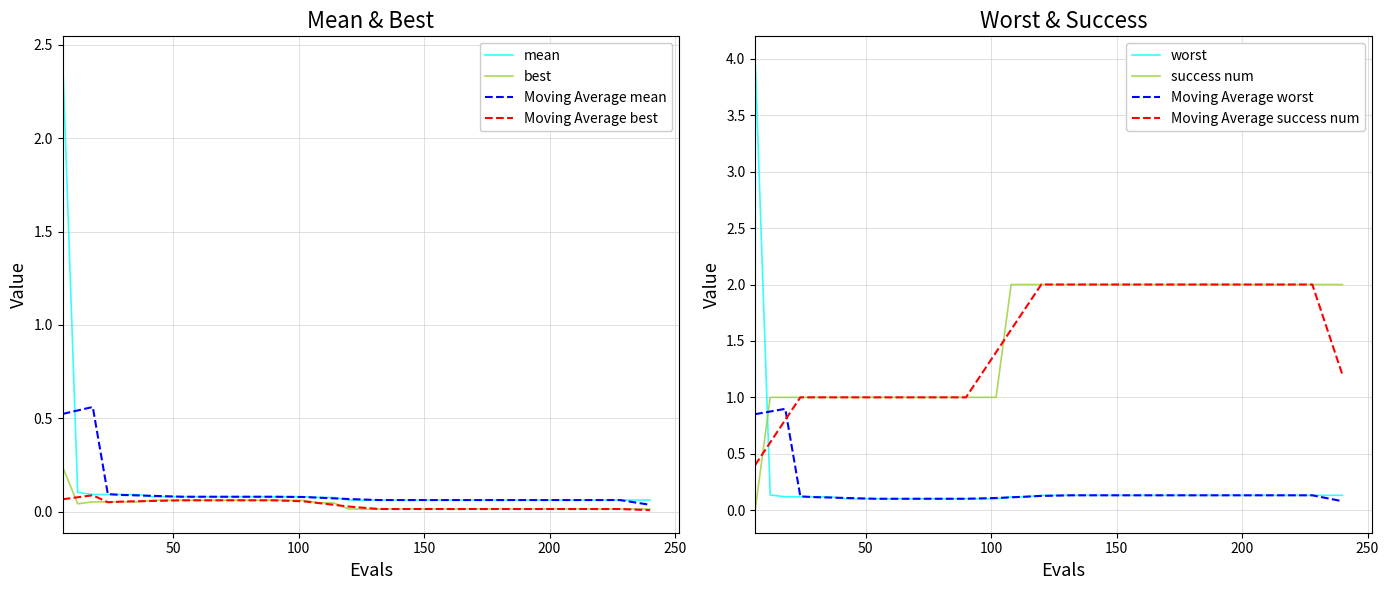

True or false: Moving Average success num and Moving Average worst intersect in this chart.

True